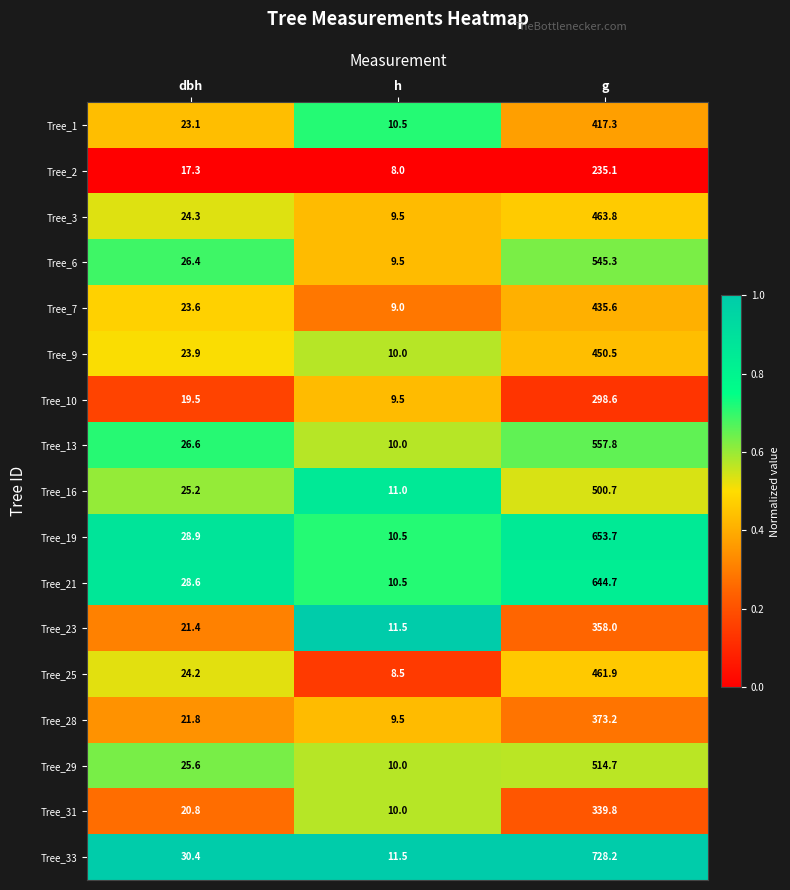

At which category does the chart reach its minimum across all series?

h